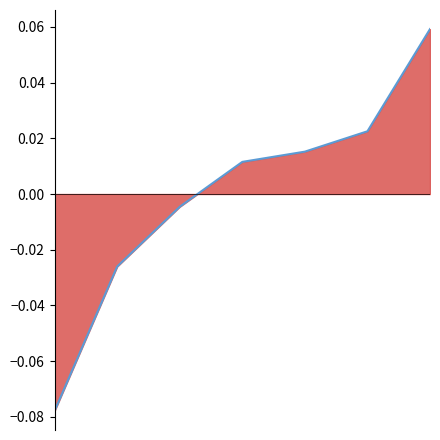

What is the difference between the maximum and minimum values?

0.1